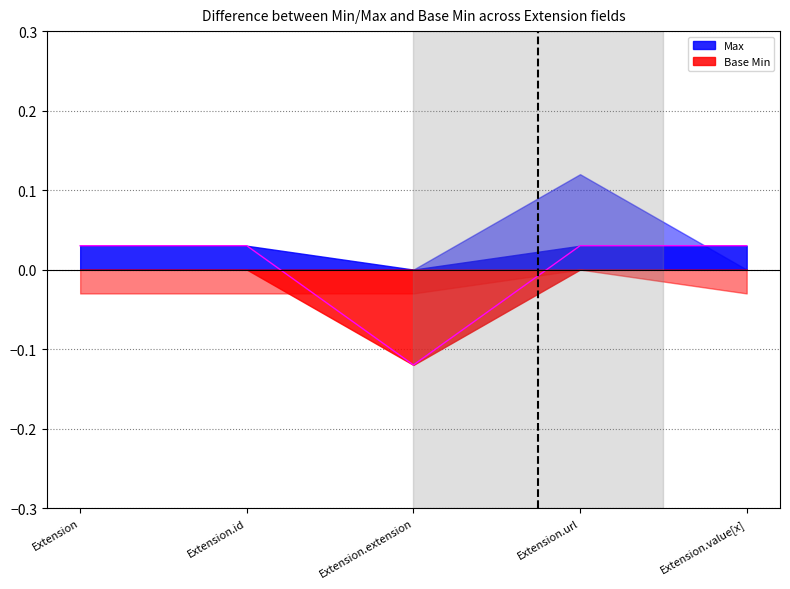

Rank the categories by value from highest to lowest.

Extension, Extension.id, Extension.url, Extension.value[x], Extension.extension